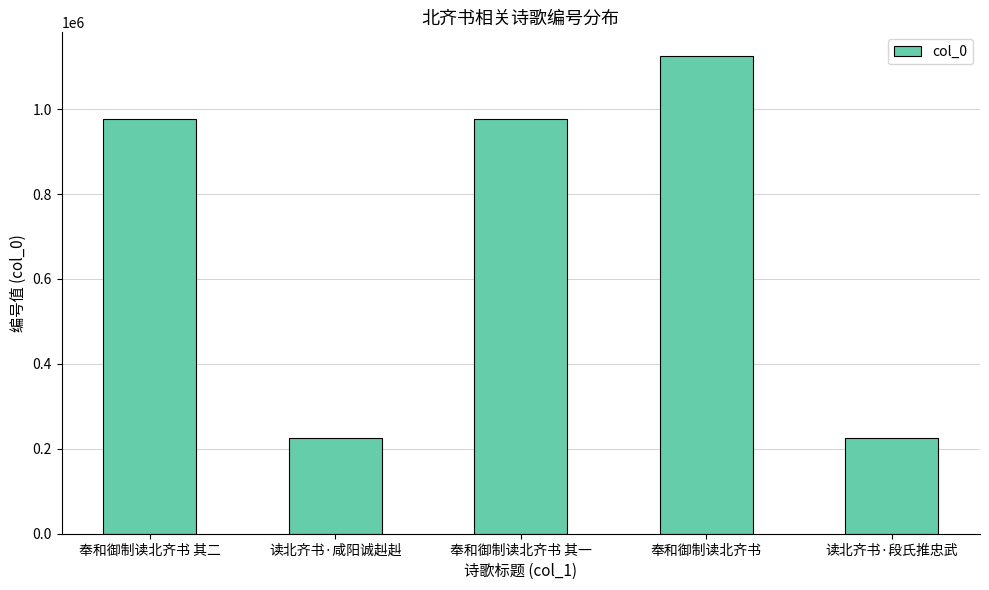

How many distinct data groups are displayed?

1